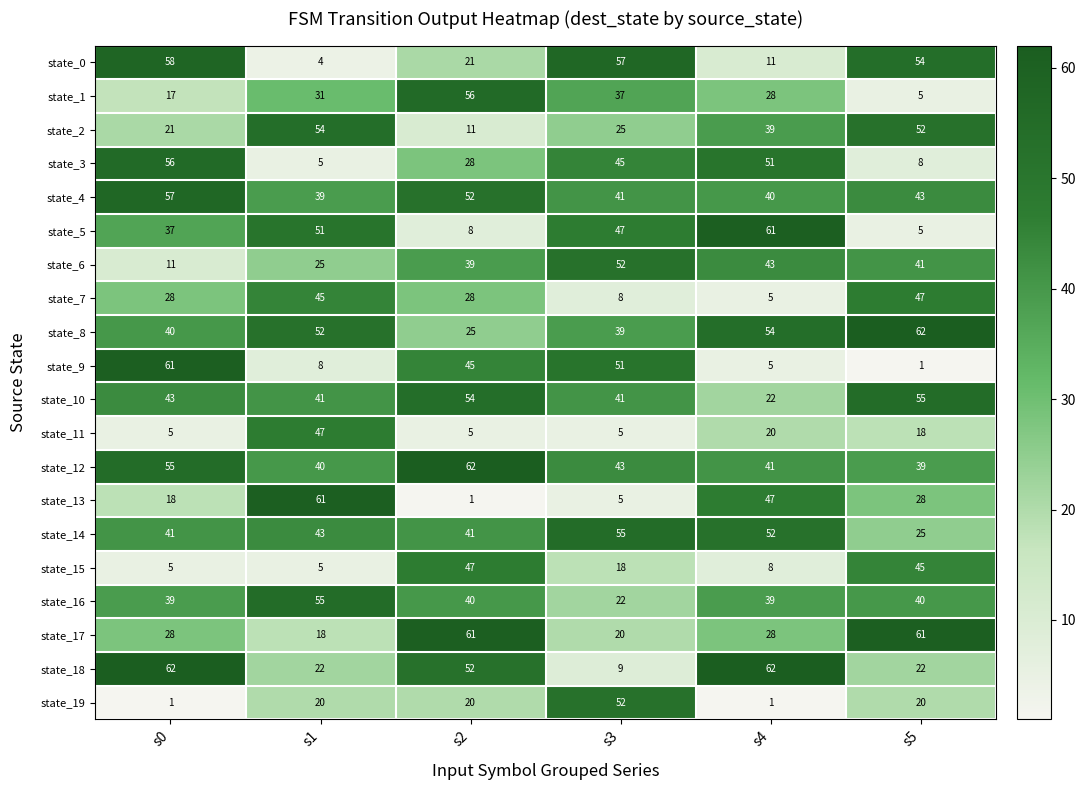

What is the difference between the maximum and minimum values in the state_0 series?

54